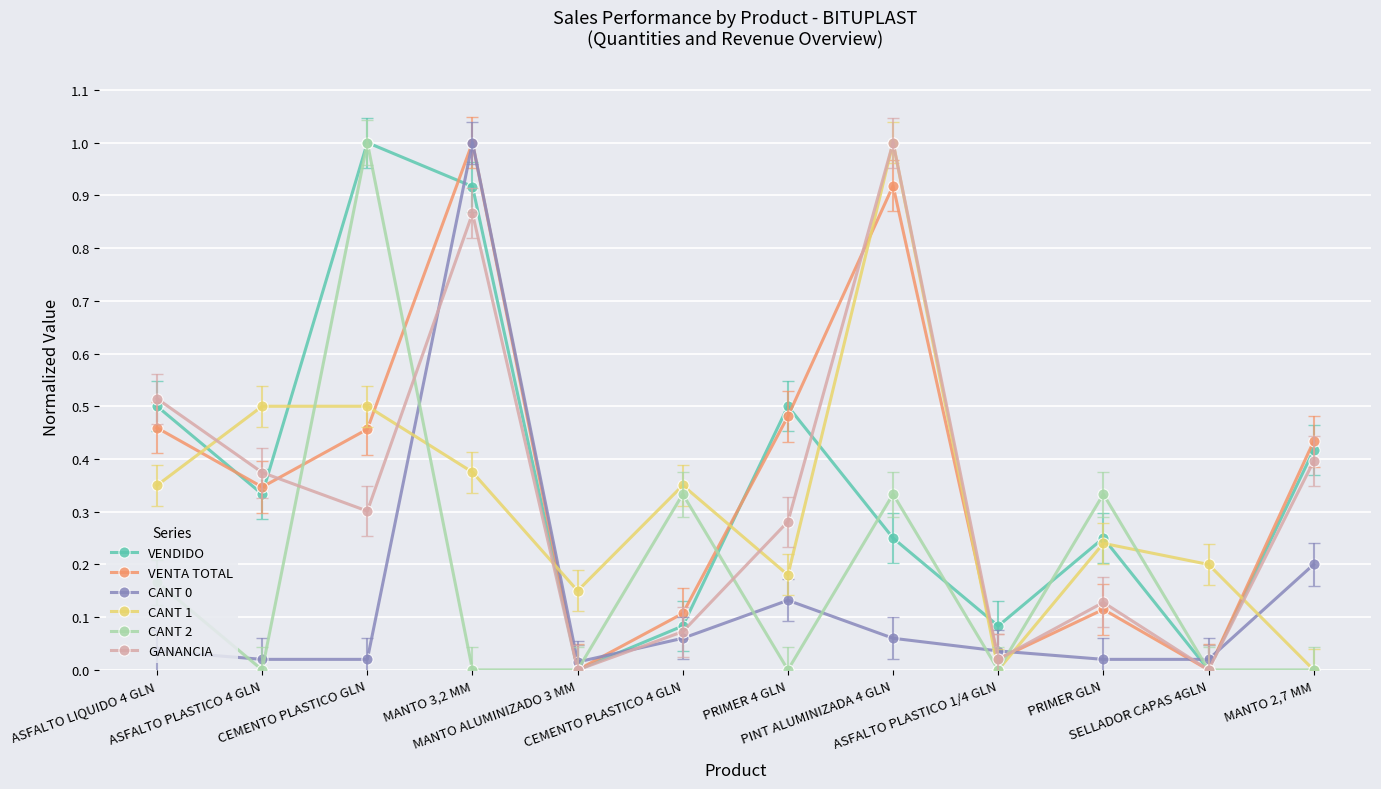

True or false: CANT 1 has more than 1 points higher than both neighbors.

True